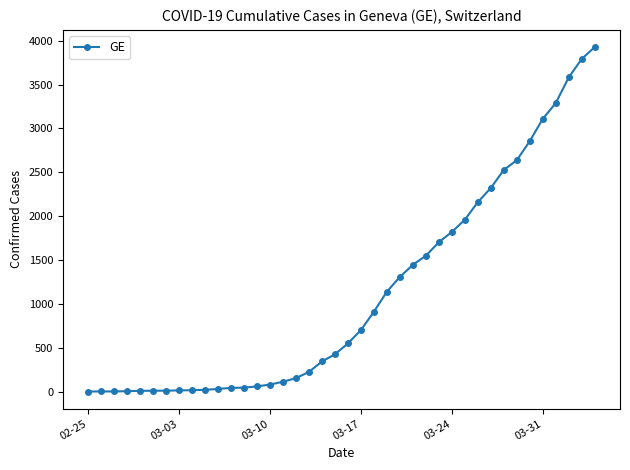

What is the greatest value displayed?

3928